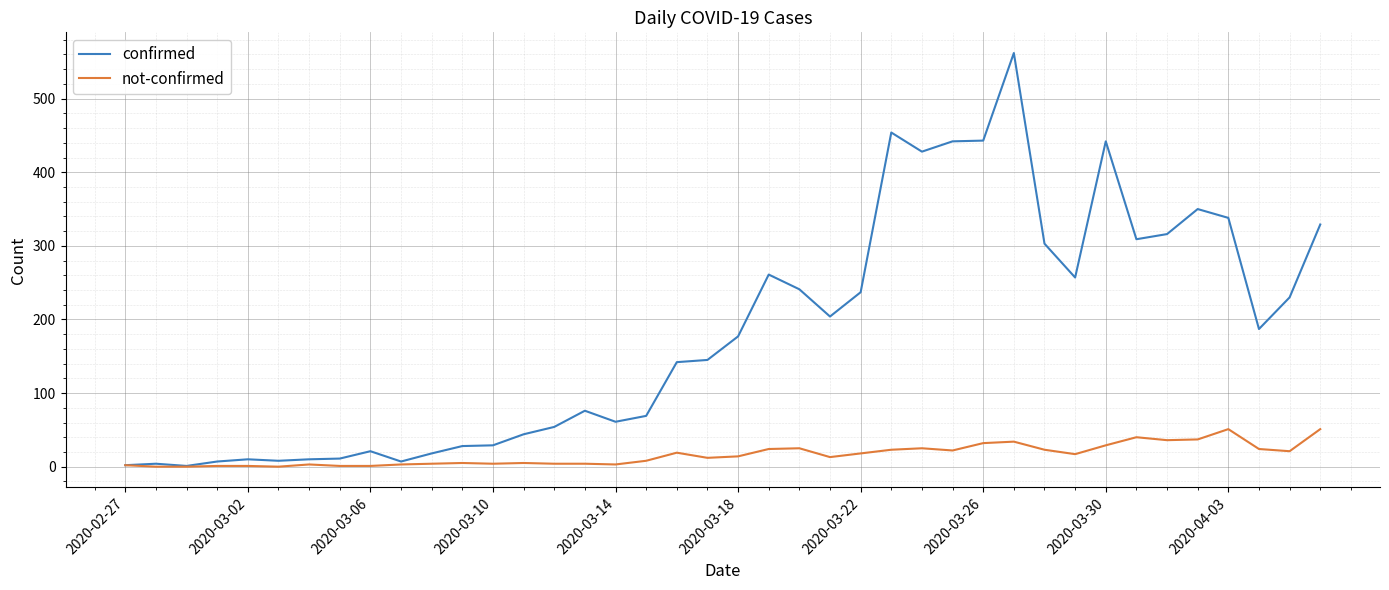

What is the maximum value shown in the chart?

562